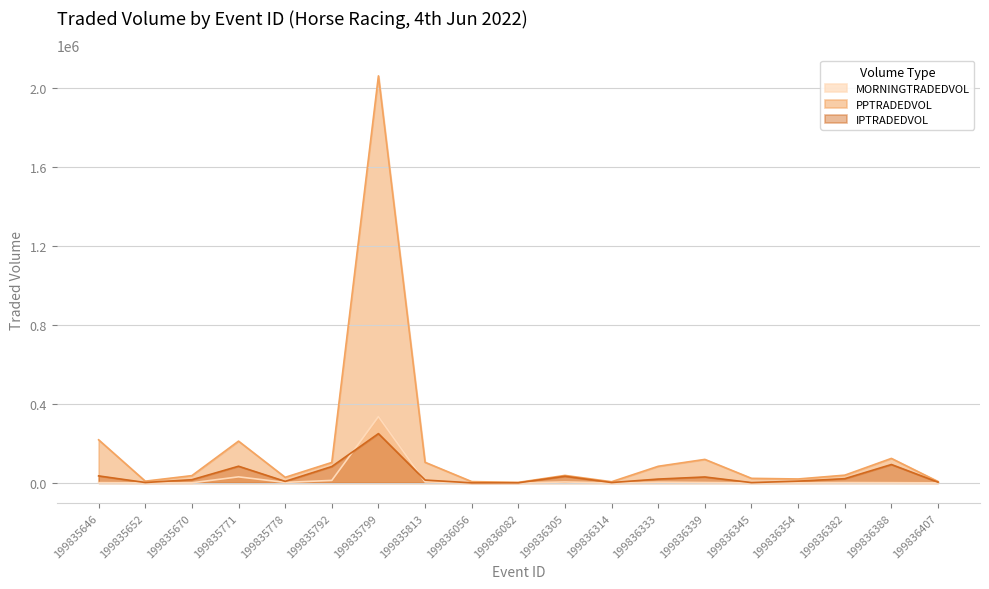

What is the difference between the maximum and minimum values in the MORNINGTRADEDVOL series?

335924.5